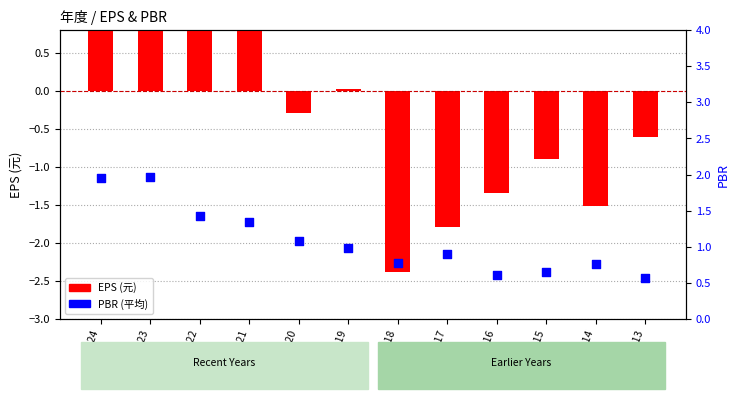

Which series contains the highest Y value?

PBR (平均)